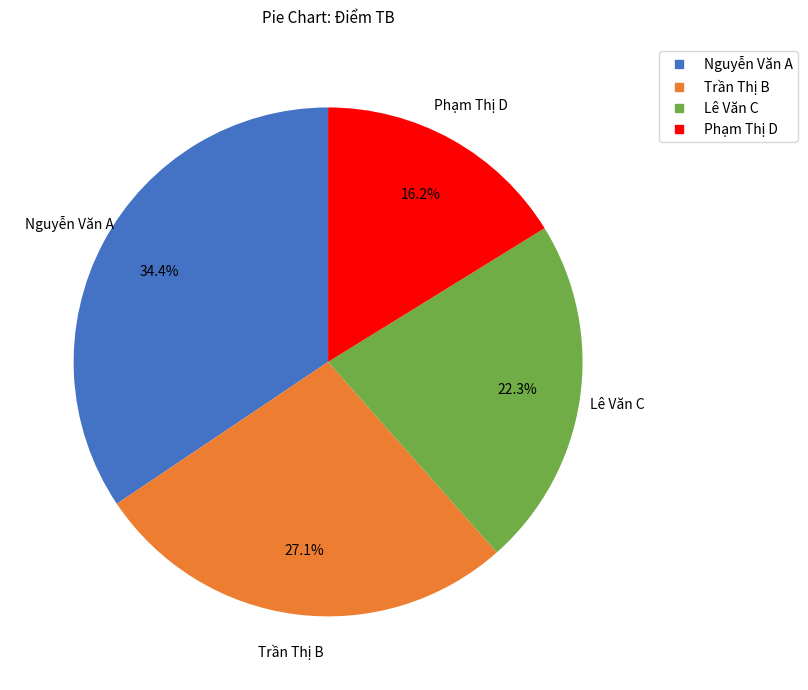

Rank the categories by value from lowest to highest.

Phạm Thị D, Lê Văn C, Trần Thị B, Nguyễn Văn A